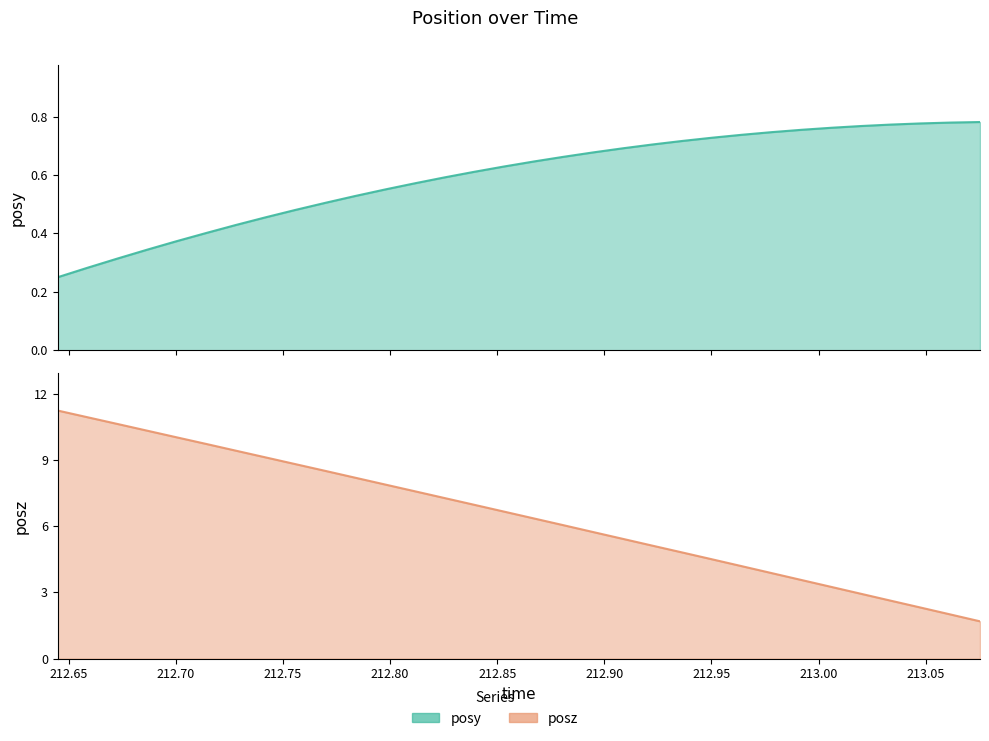

What is the label of the 6th point from the left?

212.7144